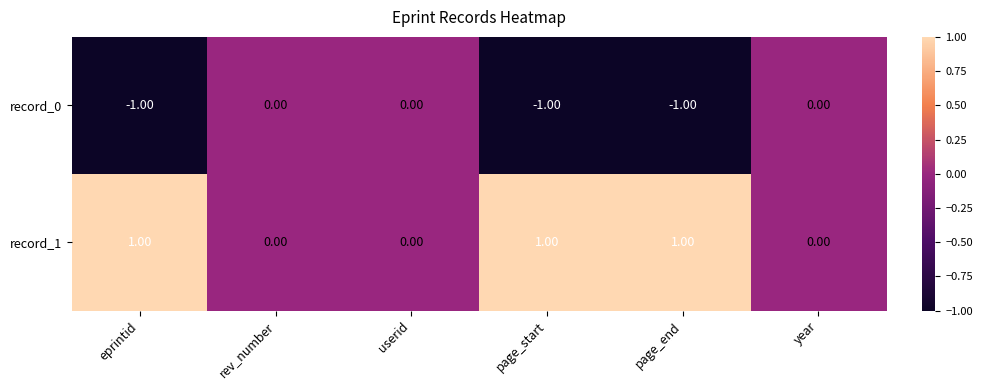

What is the sum of all record_0 values?

-3